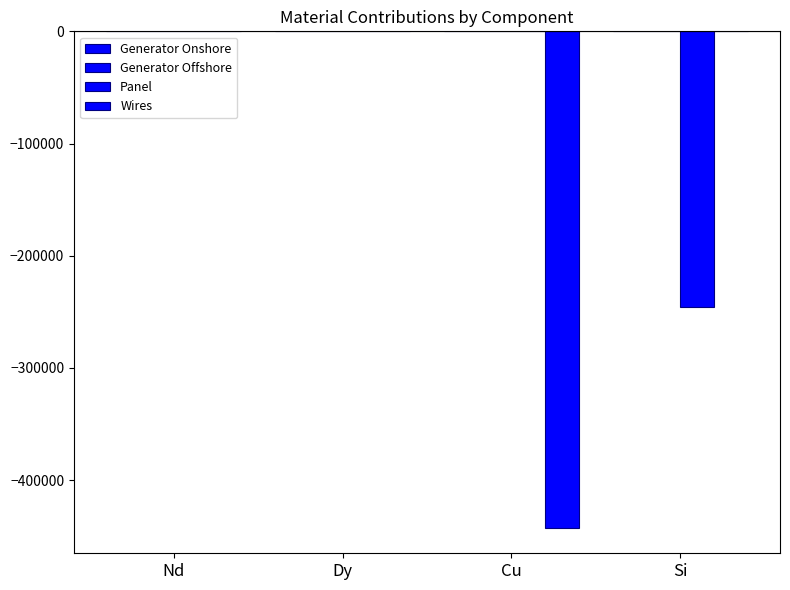

How many data points does each series have?

4